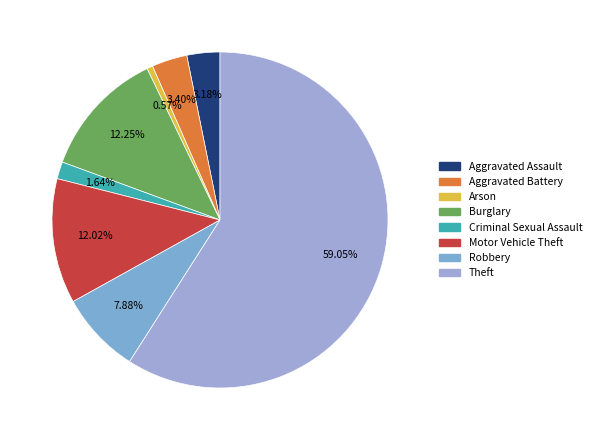

Between Aggravated Battery and Criminal Sexual Assault, which is larger?

Aggravated Battery